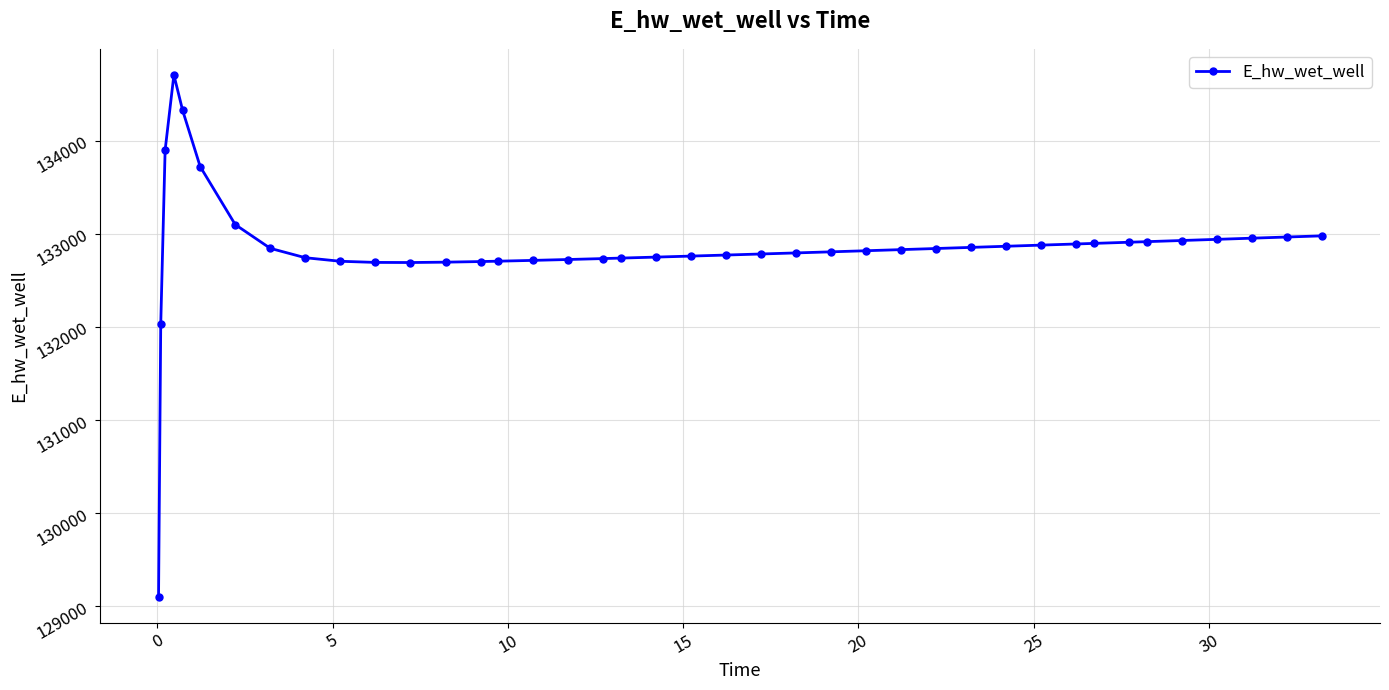

How many distinct data groups are displayed?

1